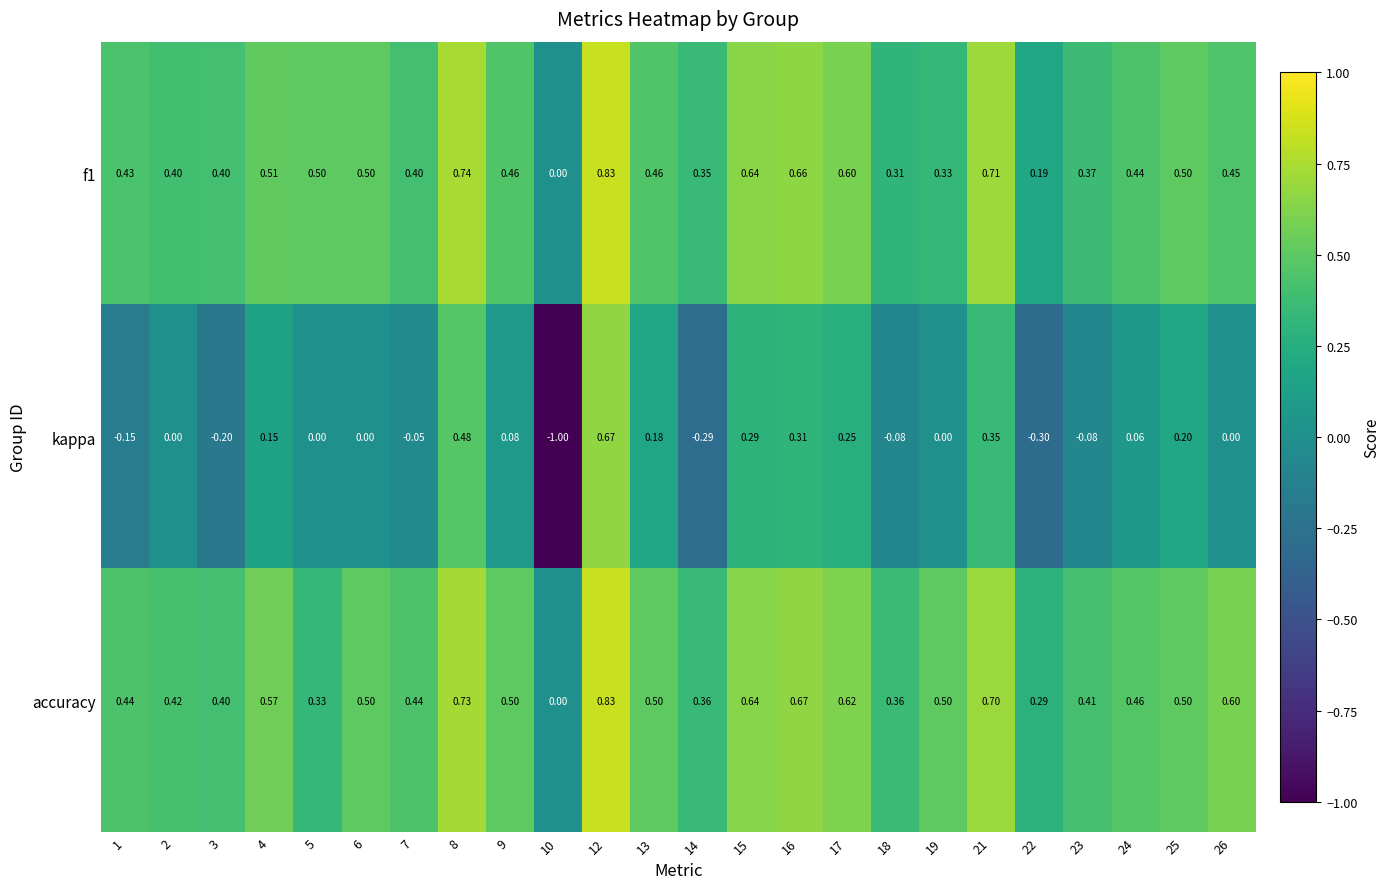

Which series changed the most between 5 and 25?

kappa